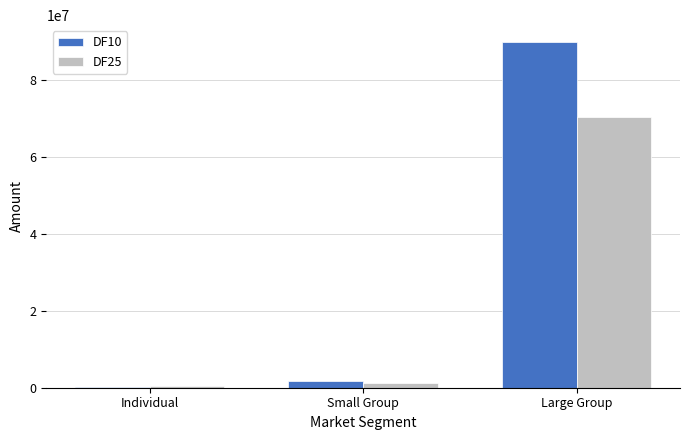

The value of DF25 at Large Group is 93060581. True or false?

False